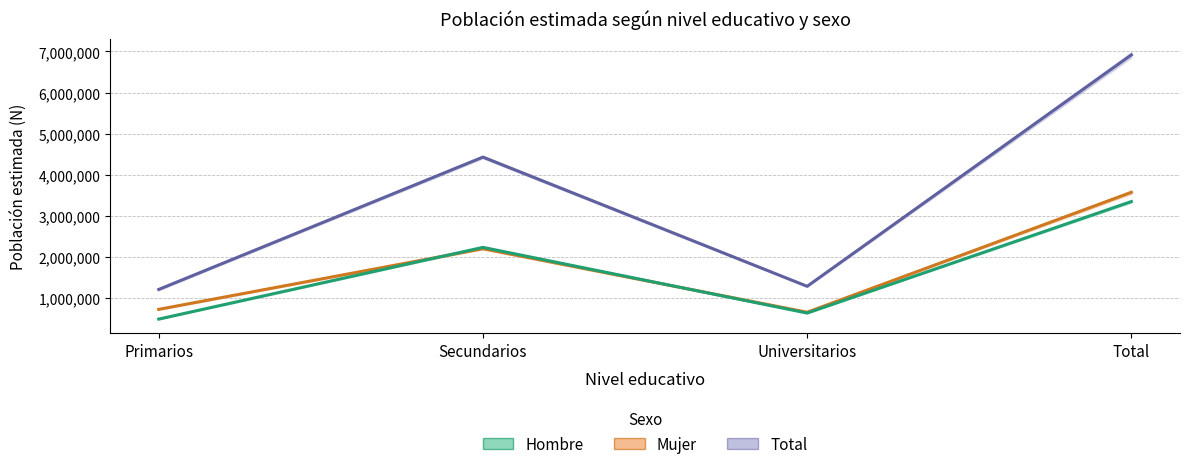

The Total_N series shows 1725220 at Primarios. True or false?

False